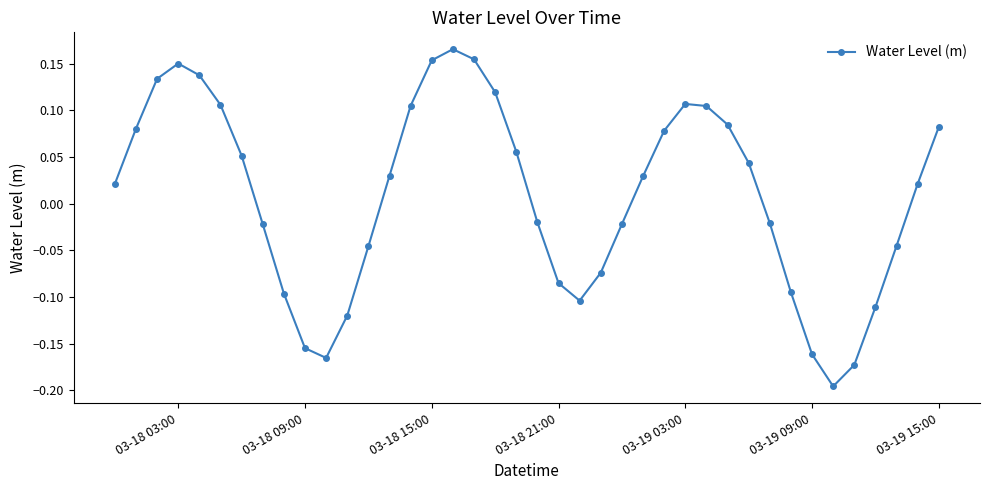

What is the difference between the maximum and minimum values?

0.4